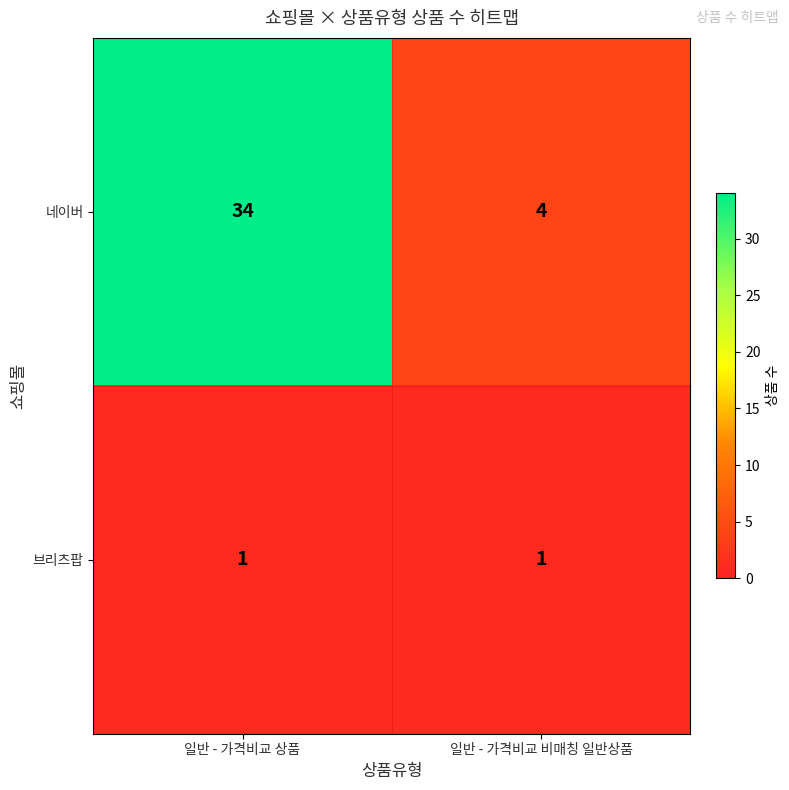

Which category has the highest value in the 네이버 series?

일반 - 가격비교 상품